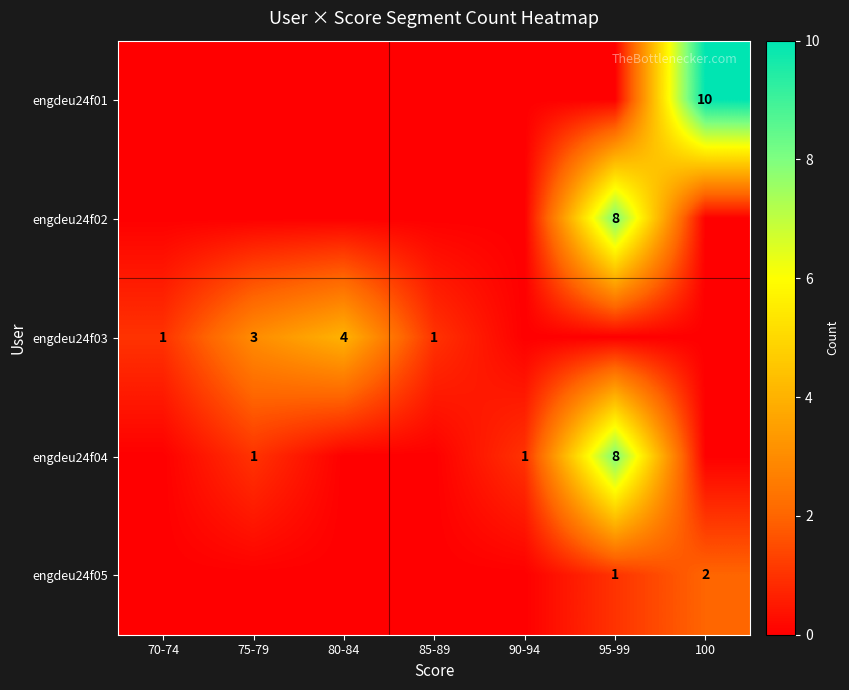

The value of engdeu24f01 at 100 is 10. True or false?

True